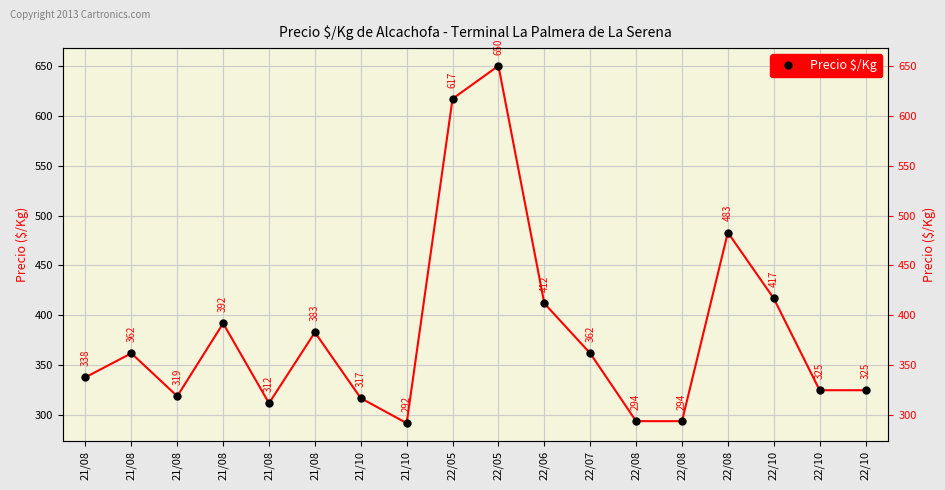

How many interior local peaks (higher than both neighbors) does the data have?

5